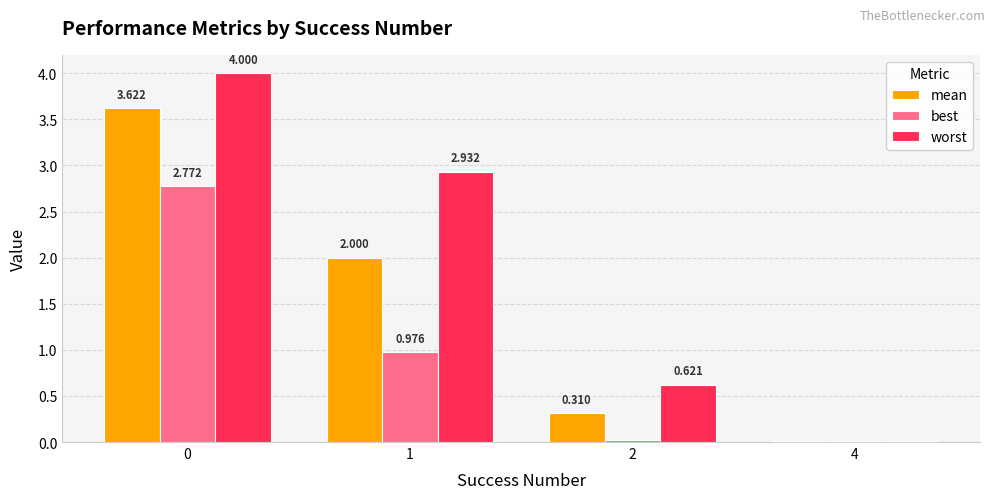

Which series changed the most between 0 and 2?

worst